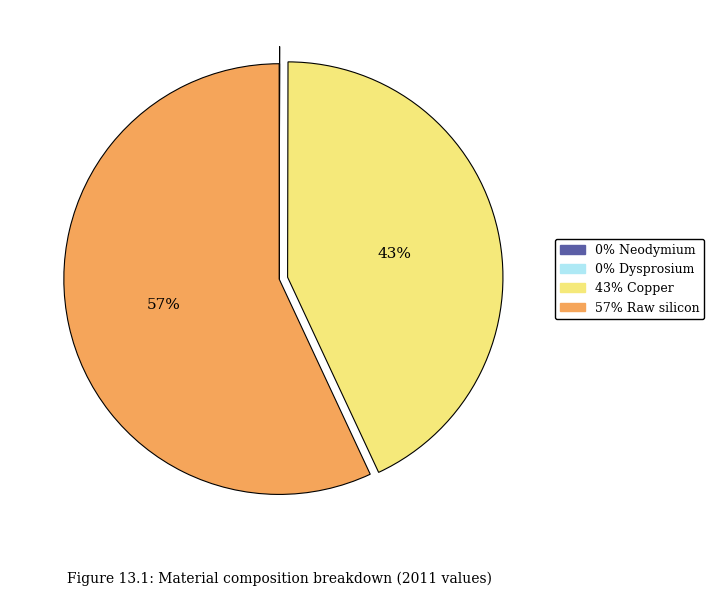

To the nearest percent, what is the difference between the largest and smallest slice percentages?

57%